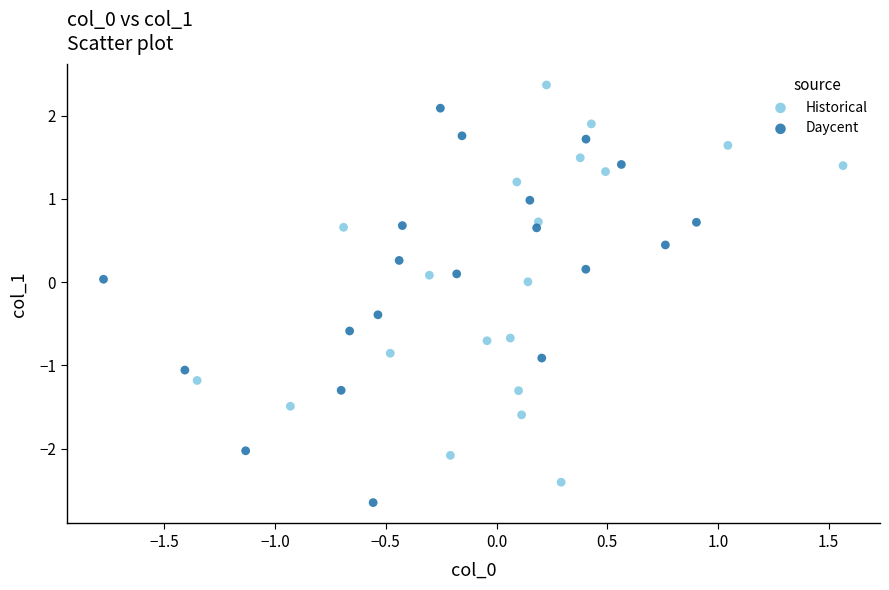

Which series reaches the minimum Y coordinate?

Daycent